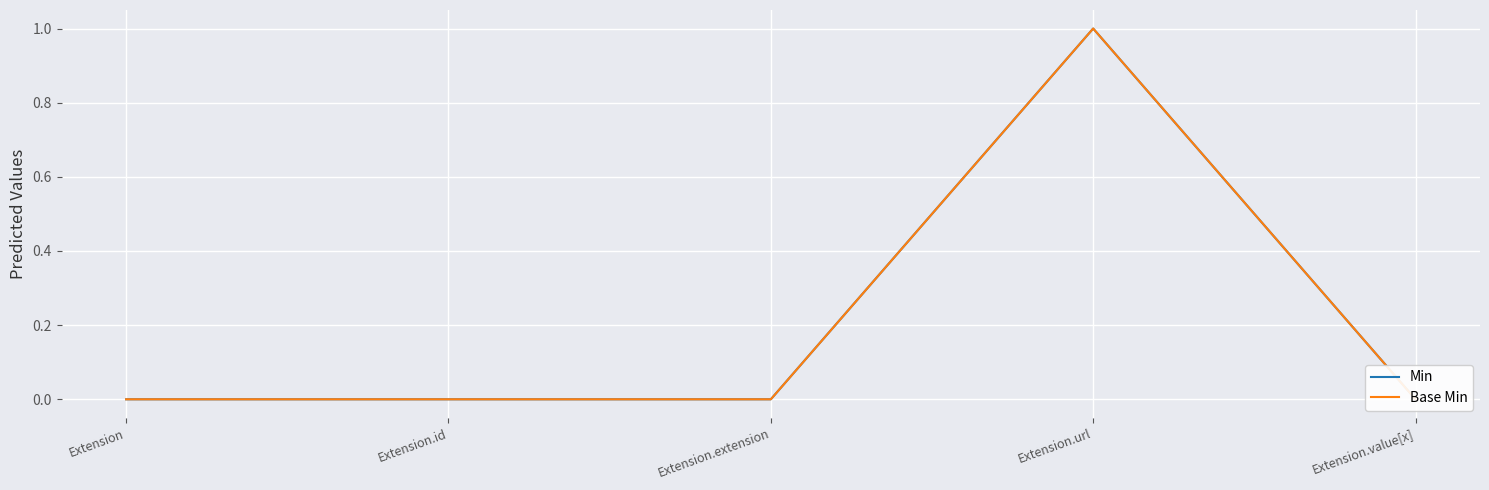

At which category does the chart reach its minimum across all series?

Extension